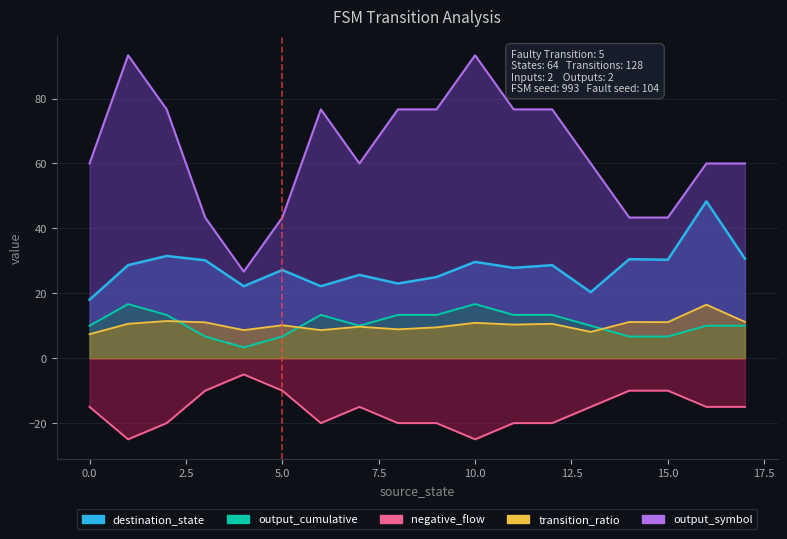

Between 20.0 and 2.5, which is larger?

2.5